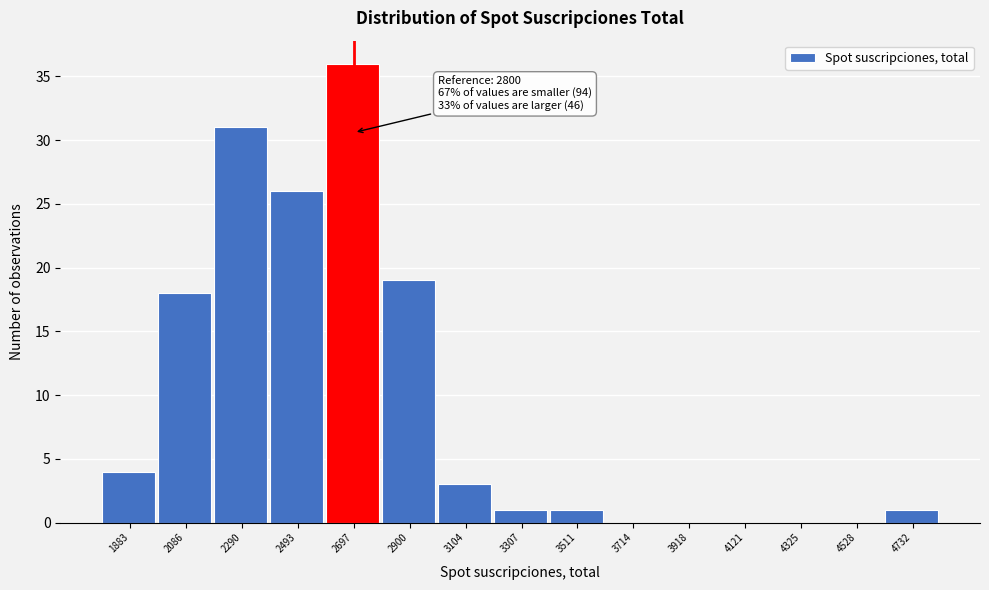

Reading right to left, extract all data points from this chart.

4732=1	4528=0	4325=0	4121=0	3918=0	3714=0	3511=1	3307=1	3104=3	2900=19	2697=36	2493=26	2290=31	2086=18	1883=4